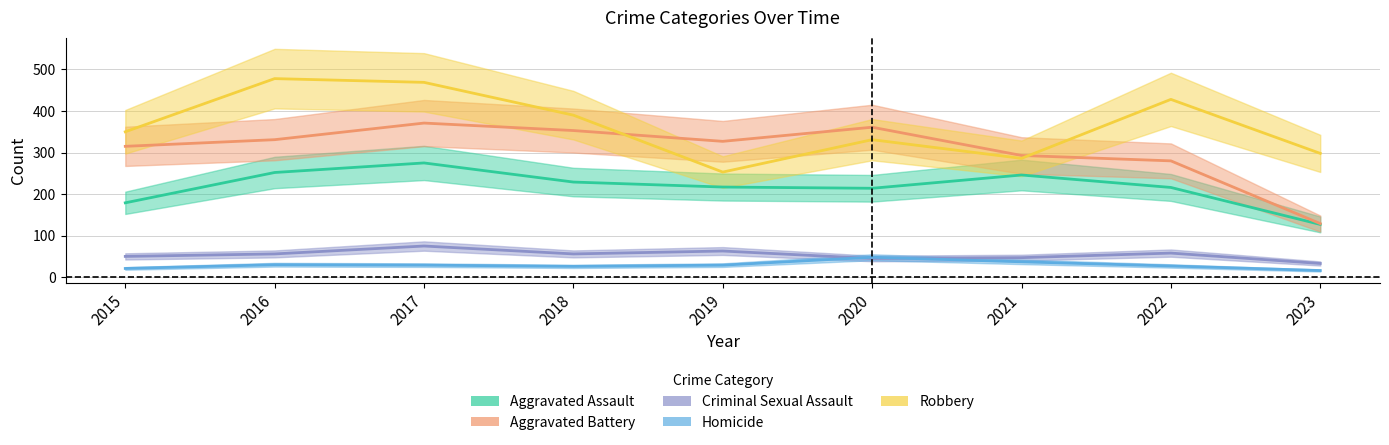

What is the approximate value of Aggravated Battery at 2020, to the nearest 50?

350